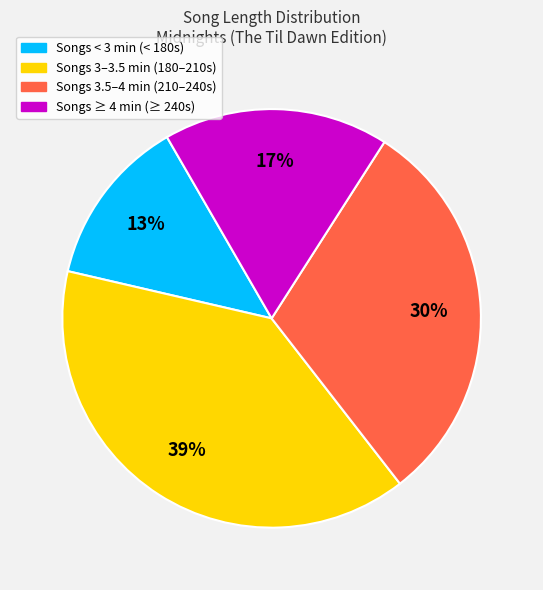

To the nearest percent, what is the average slice percentage?

25%